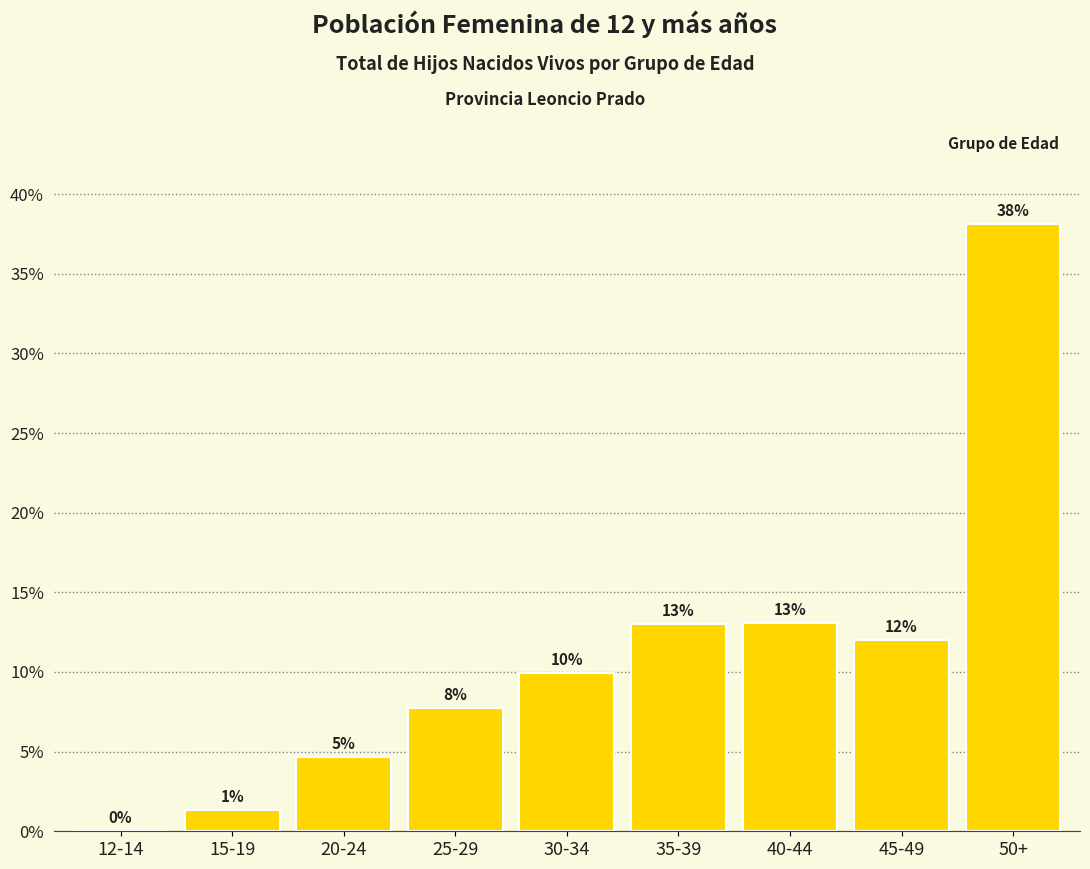

Read the value at 50+.

38.1